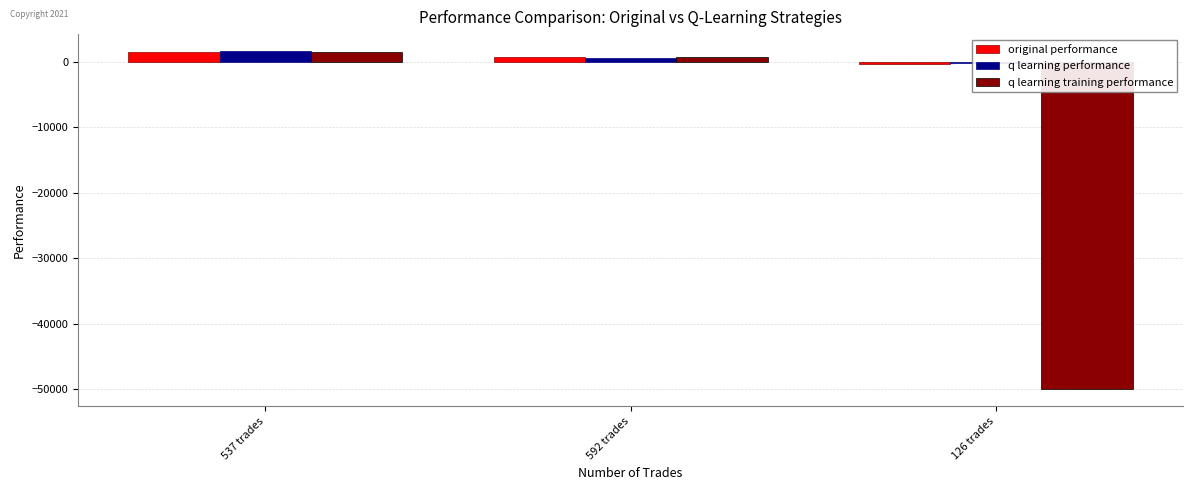

At which label does q learning performance reach its peak?

537 trades